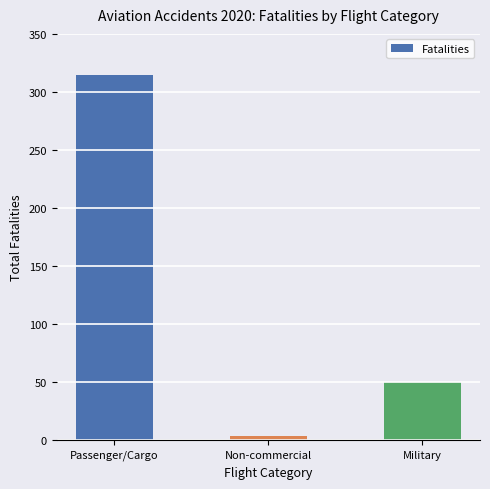

The value at Non-commercial is 4. True or false?

True